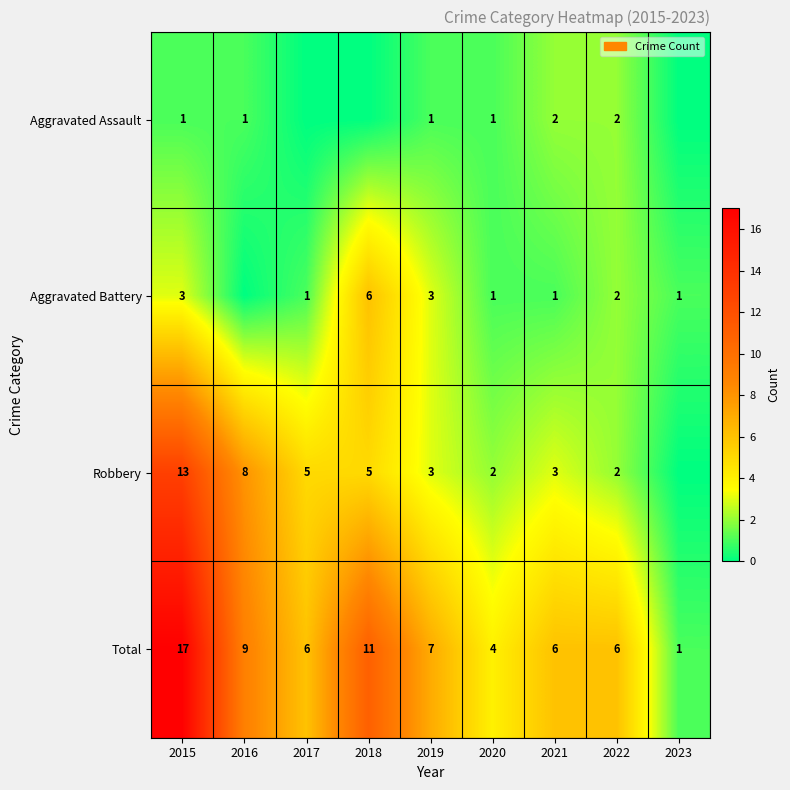

Is the value of Robbery at 2022 greater than the value of Aggravated Battery at 2017?

Yes